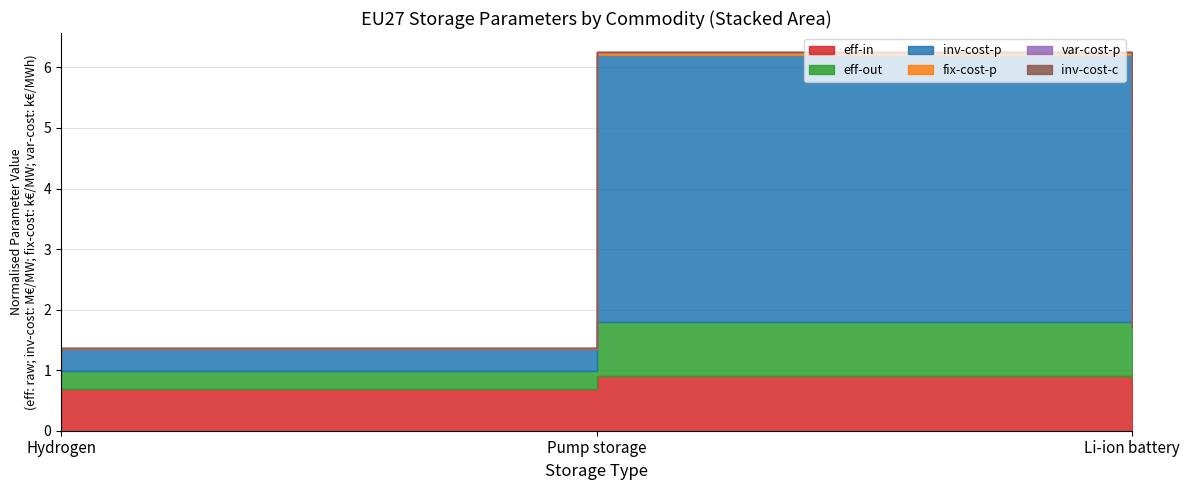

At which category does the chart reach its peak across all series?

Pump storage